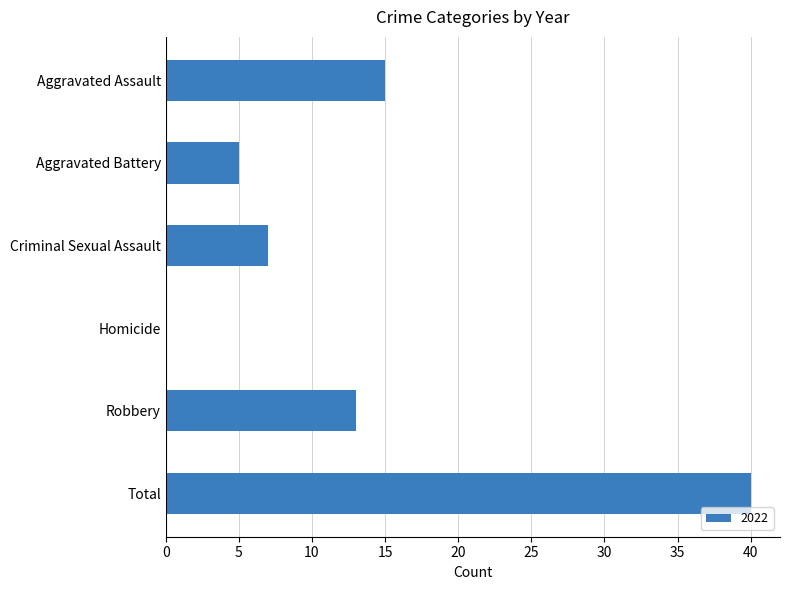

Read the value at Criminal Sexual Assault.

7